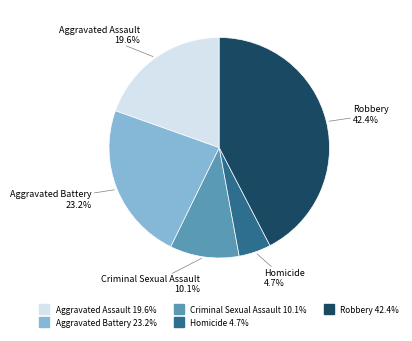

Which category has the biggest portion of the pie?

Robbery